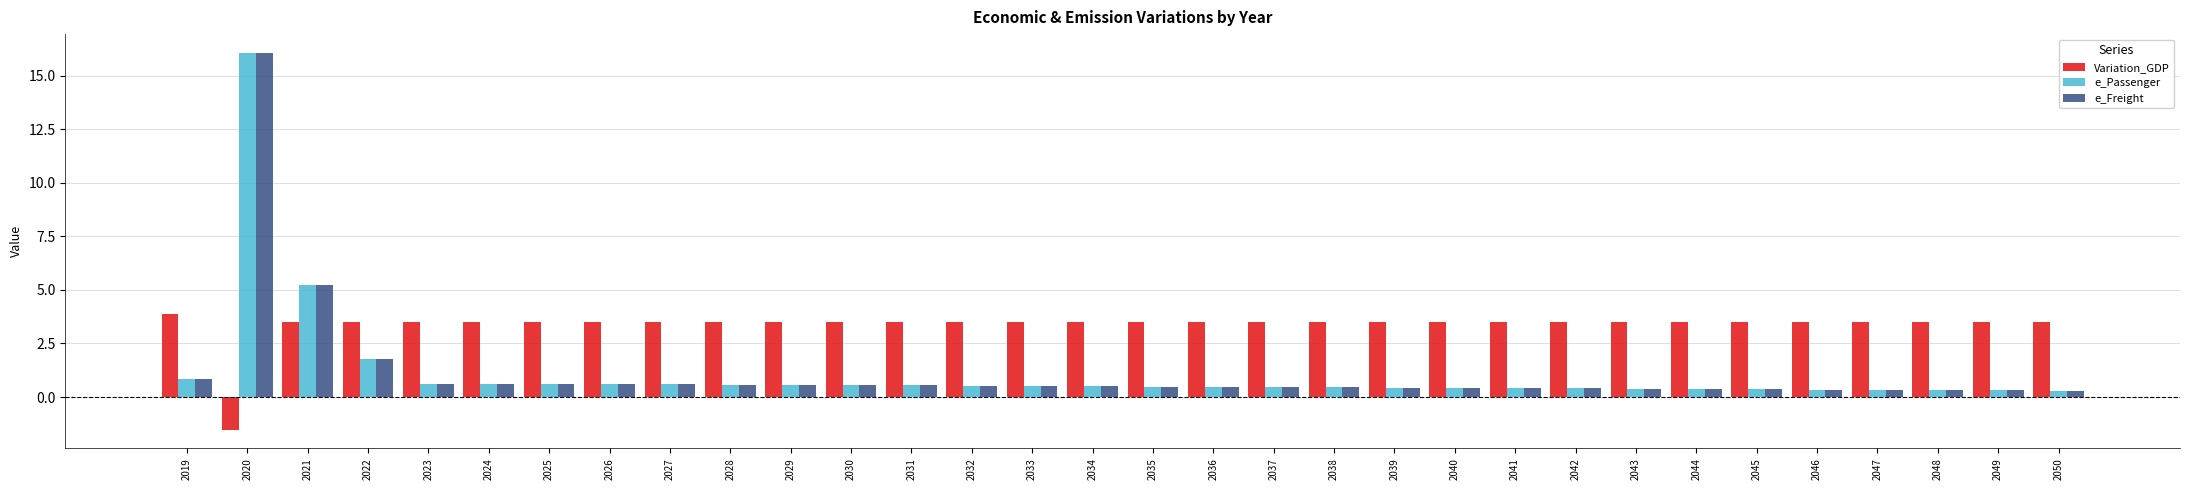

What is the minimum value shown in the chart?

-1.5